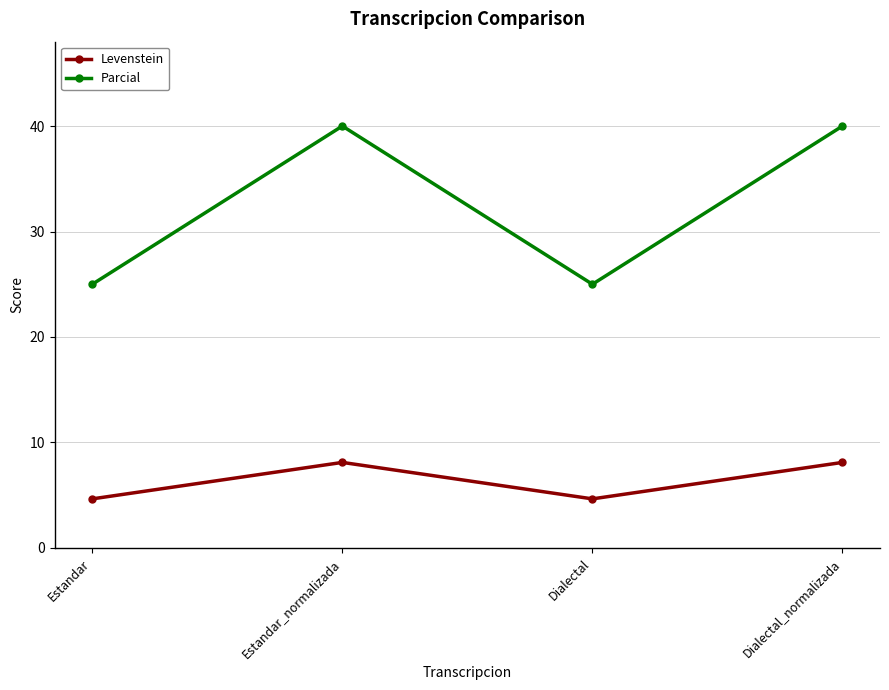

What is the label of the 3rd point from the left?

Dialectal